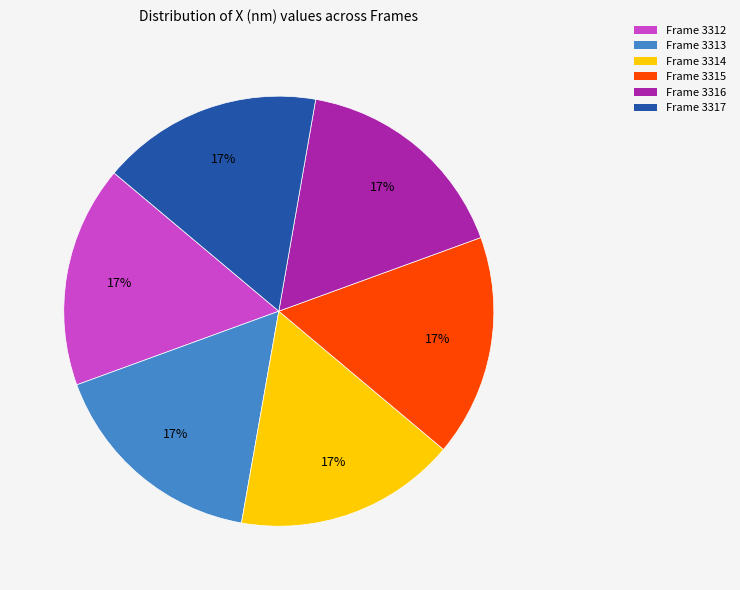

Does Frame 3316 account for over 50% of the chart?

No